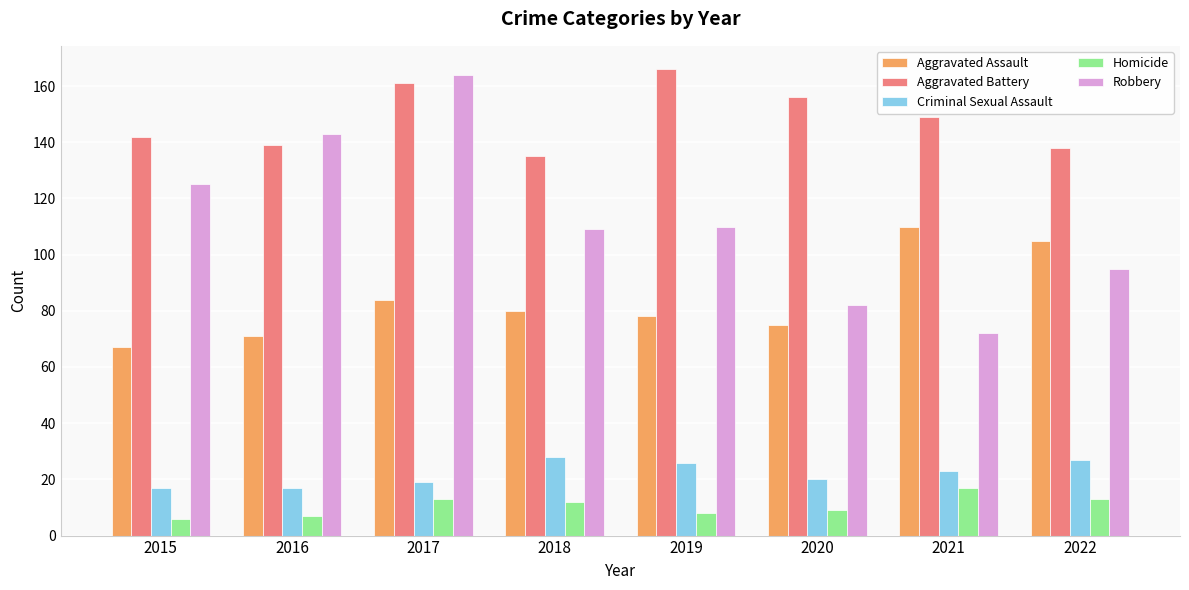

What is the value of the Criminal Sexual Assault bar at the 5th from the left?

26